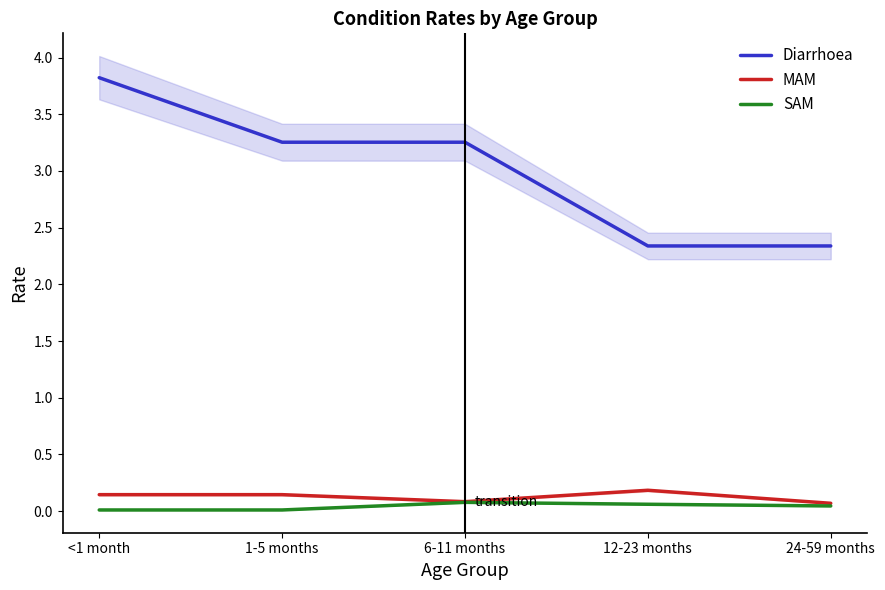

Between 1-5 months and 24-59 months, which series saw the biggest shift?

Diarrhoea